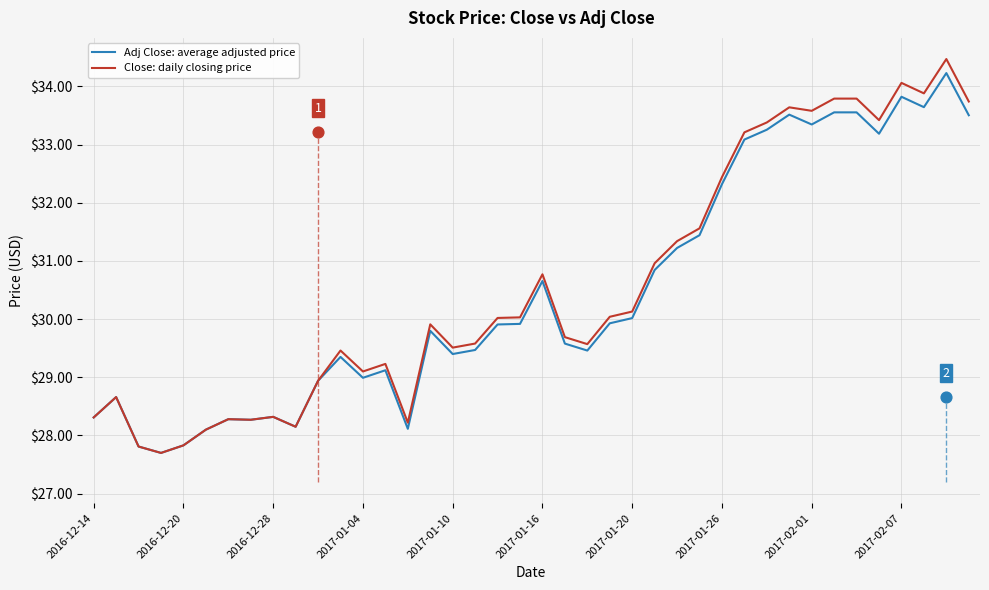

What is the total value across all series at 14?

56.3